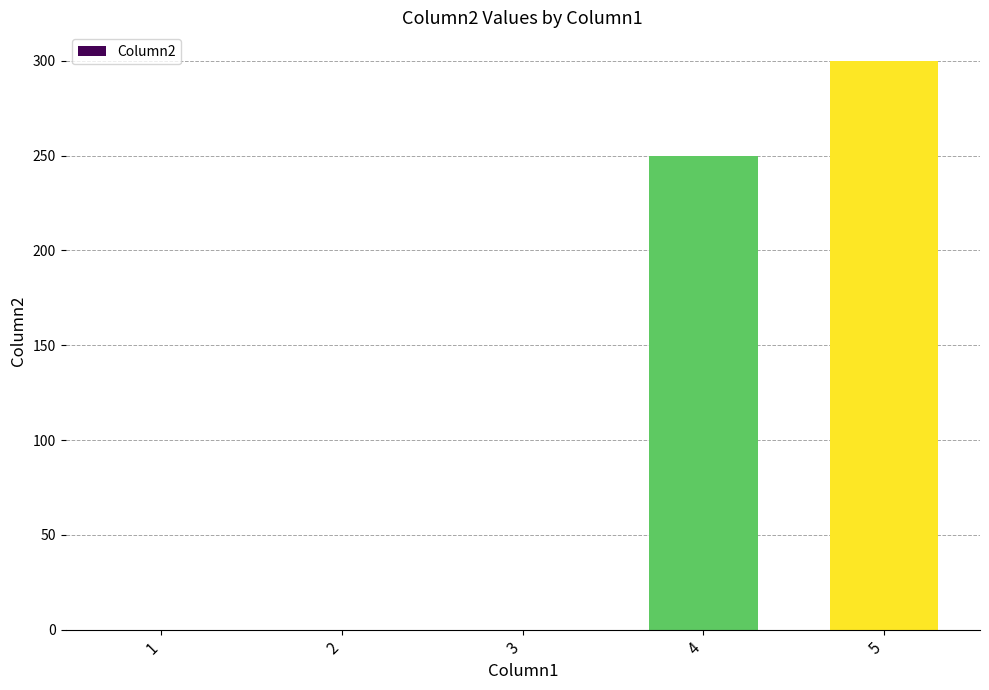

Is it true that the value at 2 is -199?

False